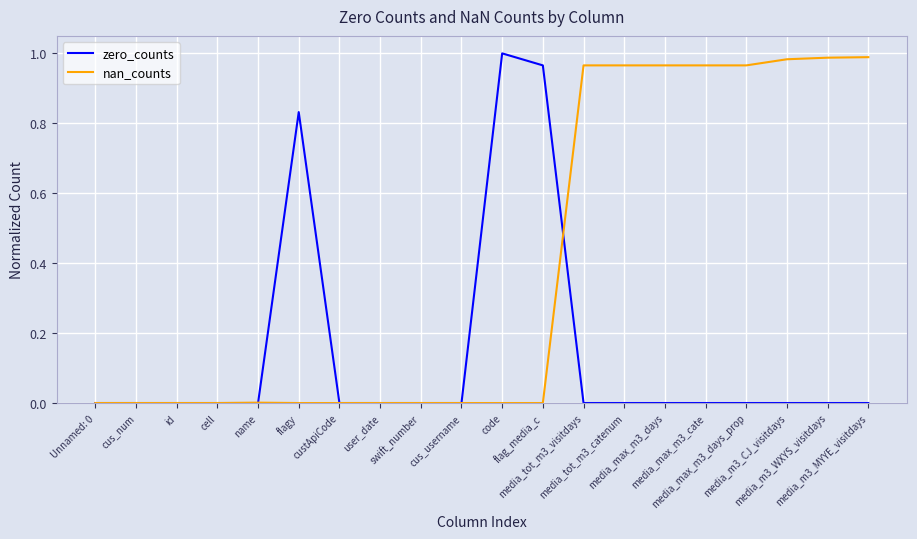

Is it true that nan_counts equals 1.0 at media_m3_WXYS_visitdays?

True